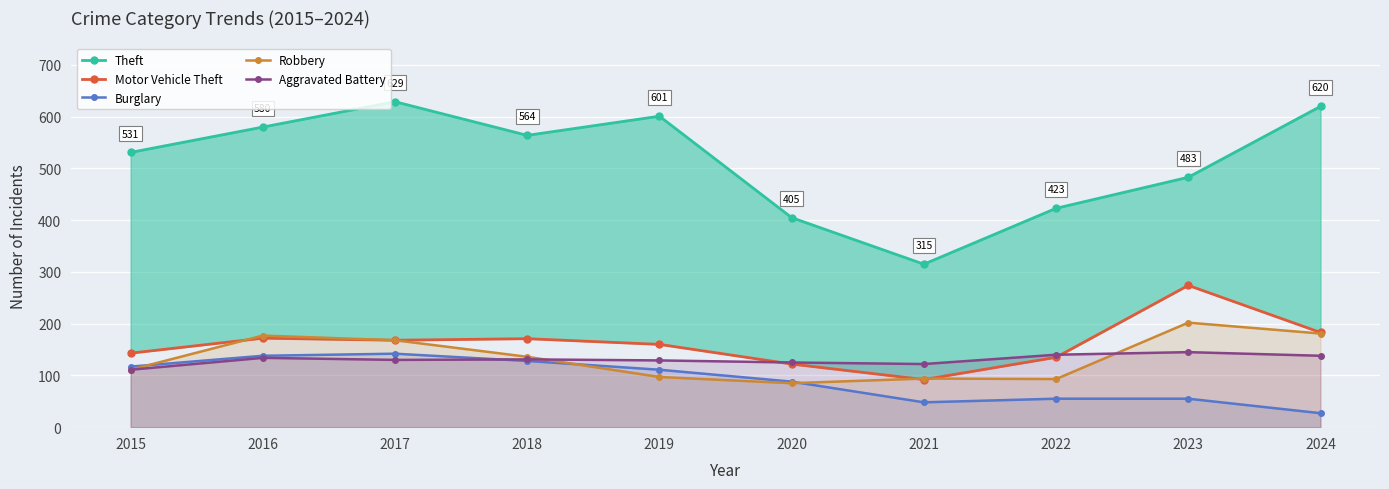

At which category is the sum across all series the highest?

2017